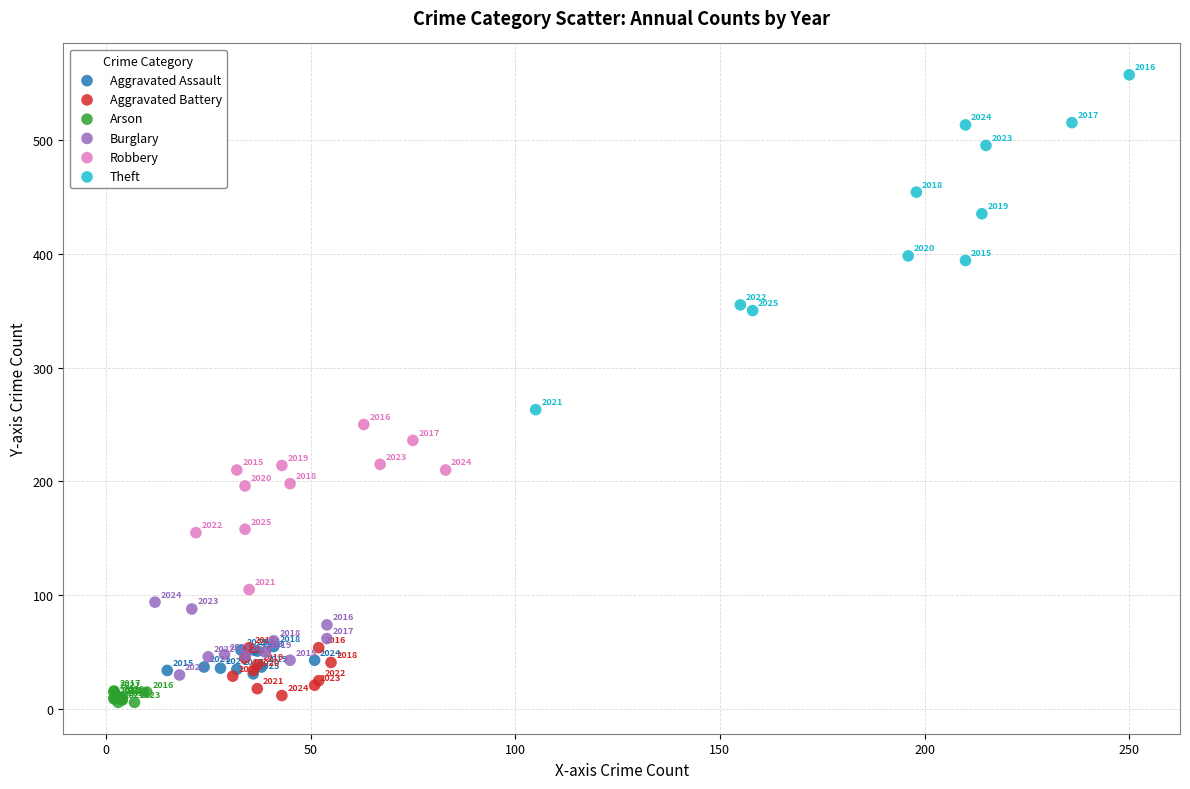

Which series has the largest Y range (max minus min)?

Theft